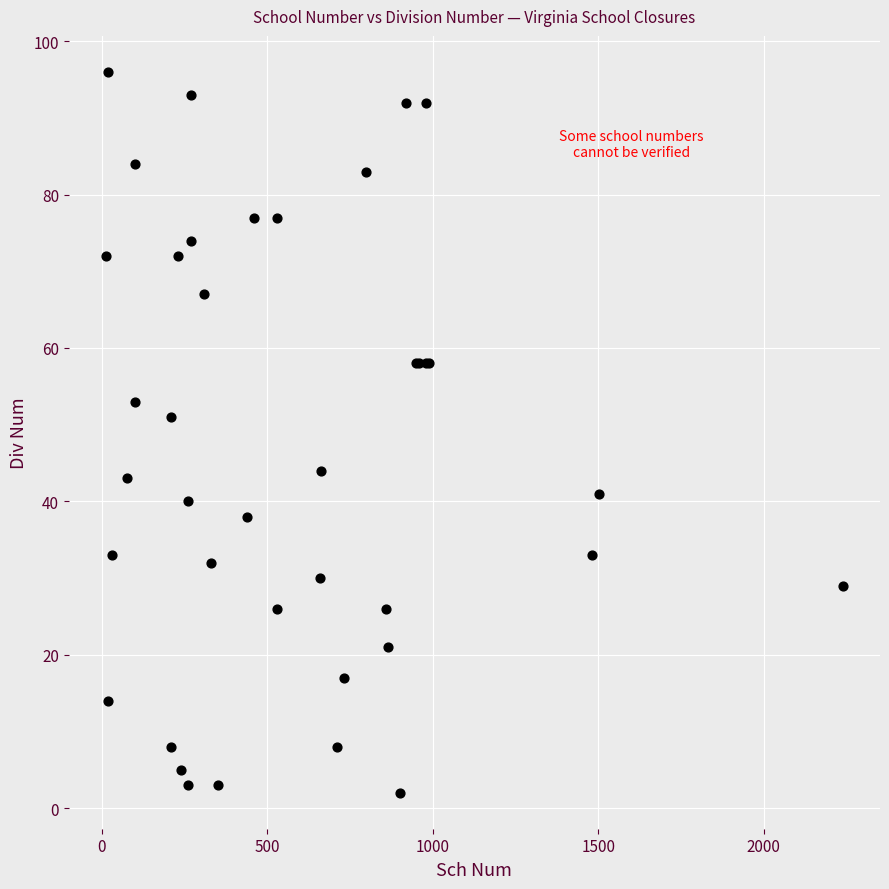

What Y value in the scatter plot is closest to 49?

51